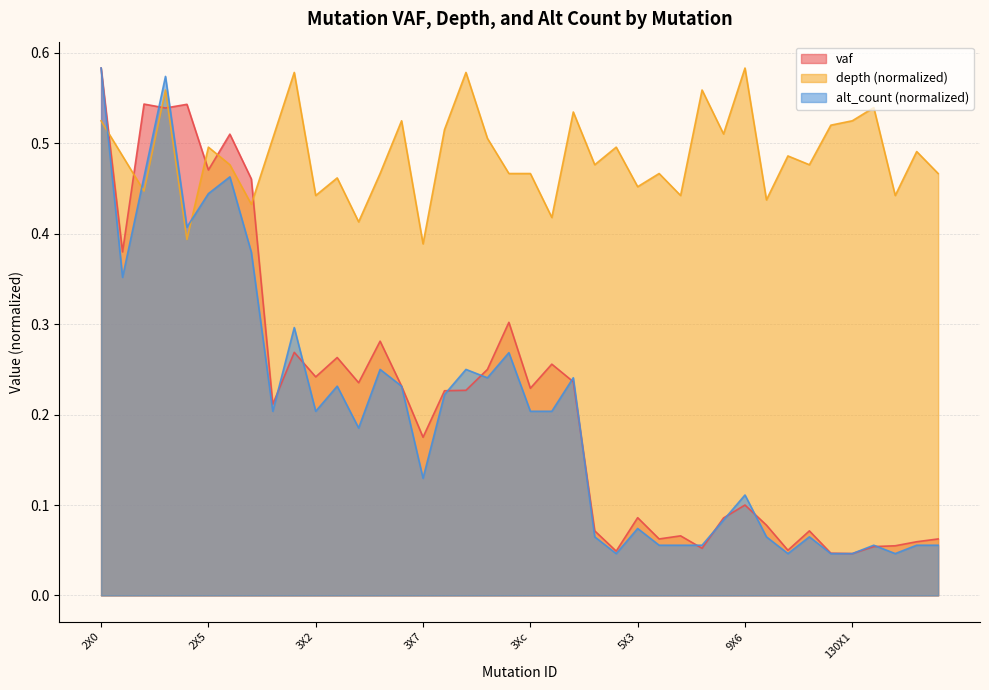

Where is the first local minimum for mean_depth?

2X2